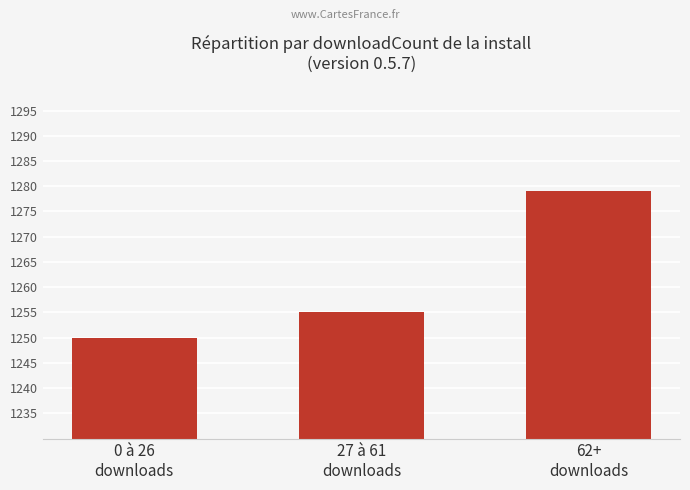

Count the number of data series in this chart.

1